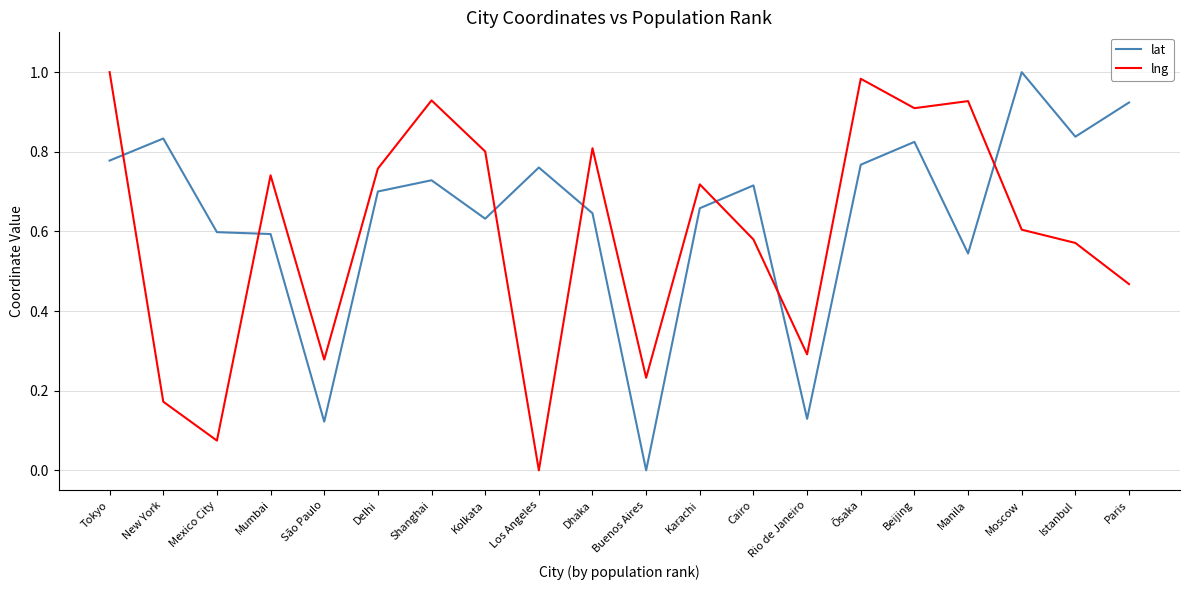

Which category has the lowest value in the lng series?

Los Angeles